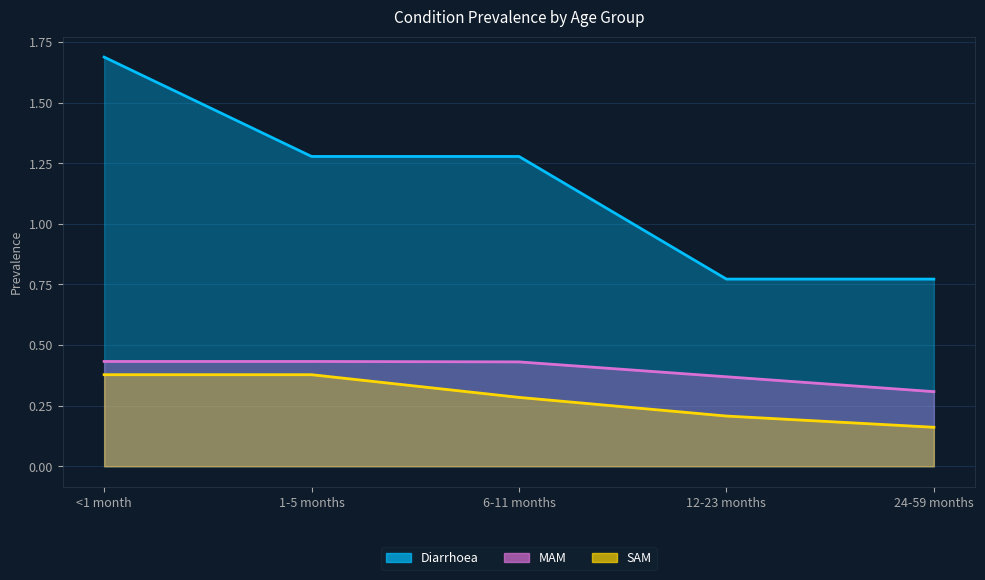

True or false: SAM and MAM intersect in this chart.

False